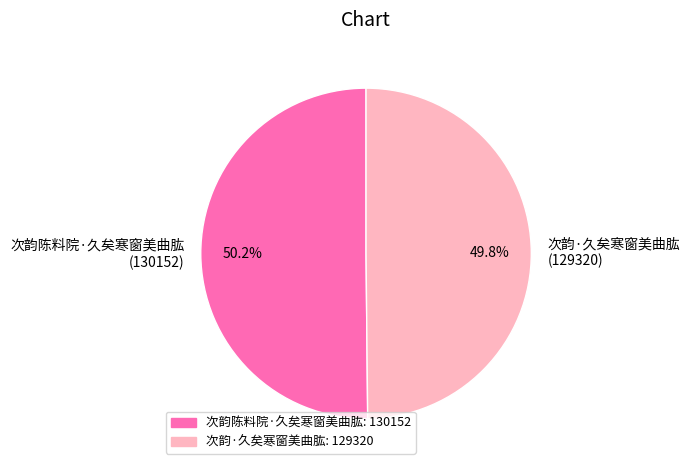

Approximately how many times larger is the value at 次韵陈料院·久矣寒窗美曲肱 compared to 次韵·久矣寒窗美曲肱?

1.0